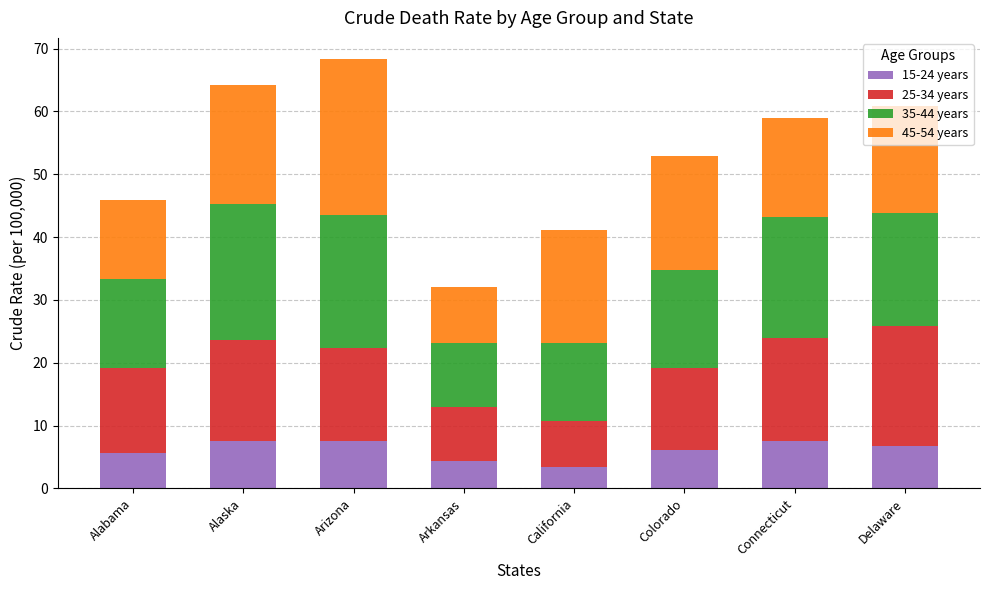

Which category has the lowest value in the 15-24 years series?

California